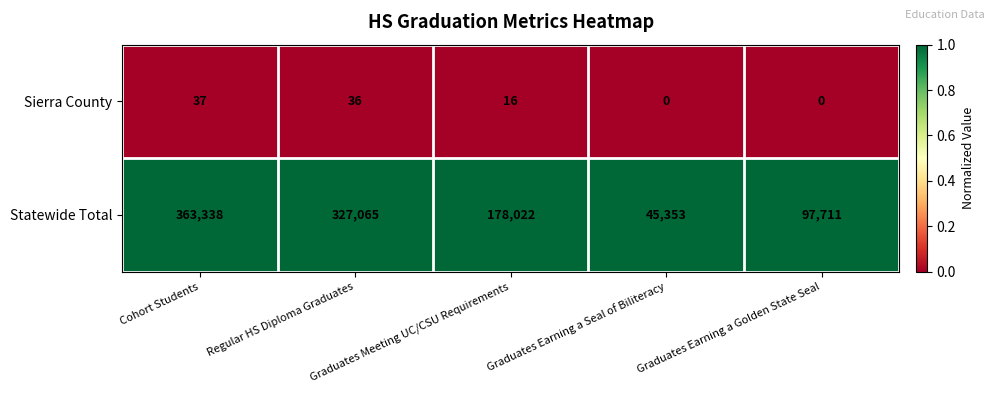

Which category has the highest value across all series?

Cohort Students